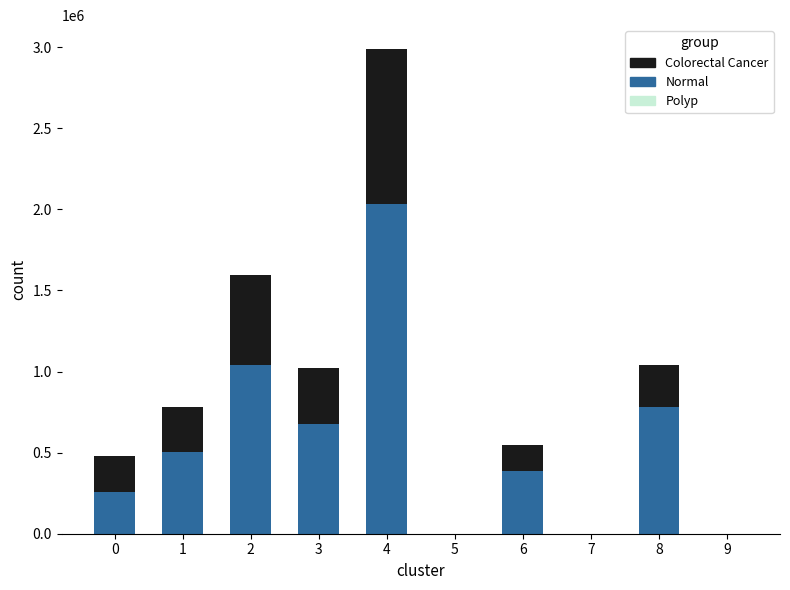

What is the highest value of the Normal series?

2030690